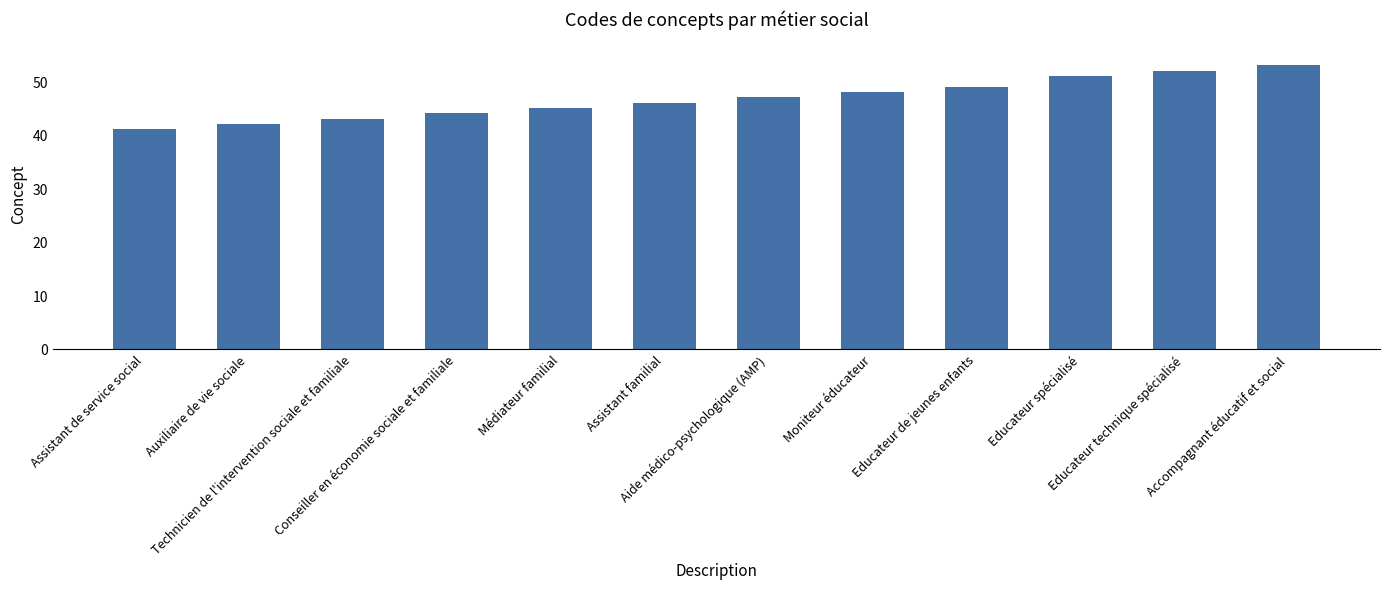

What is the change in value from Educateur de jeunes enfants to Accompagnant éducatif et social?

+4